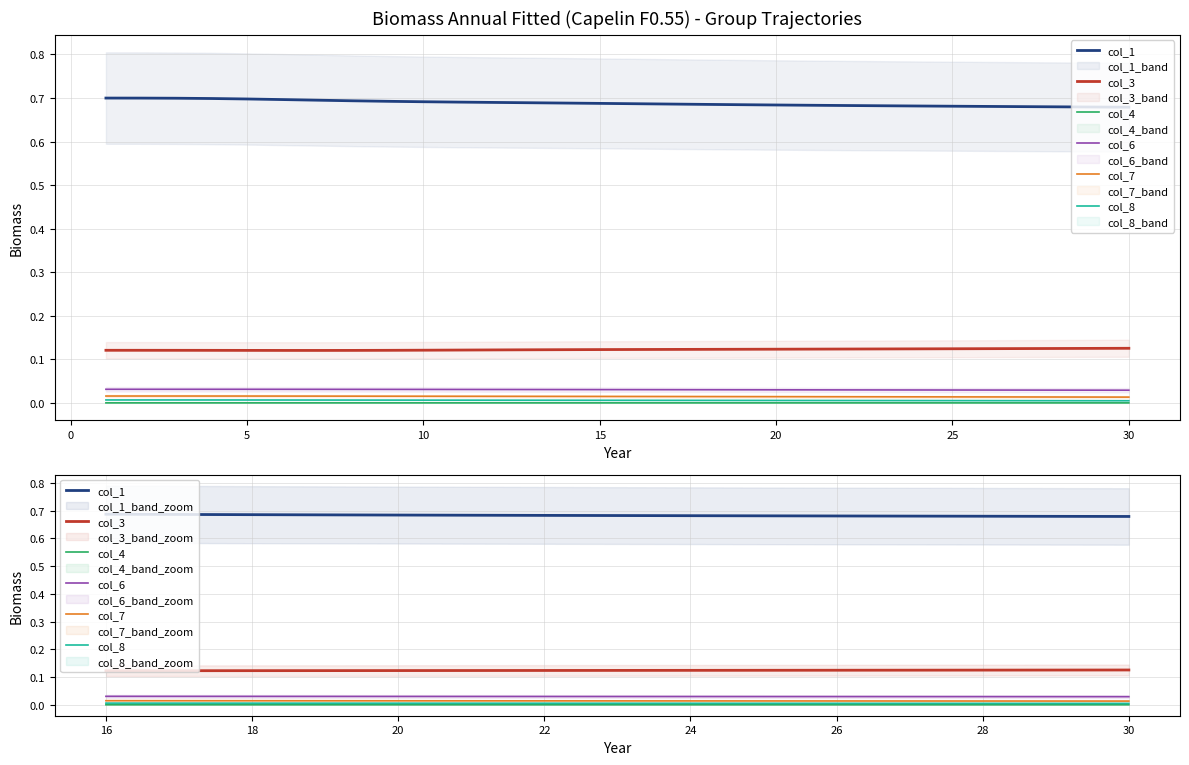

True or false: col_7 has a value of 0.0 at 30.

False